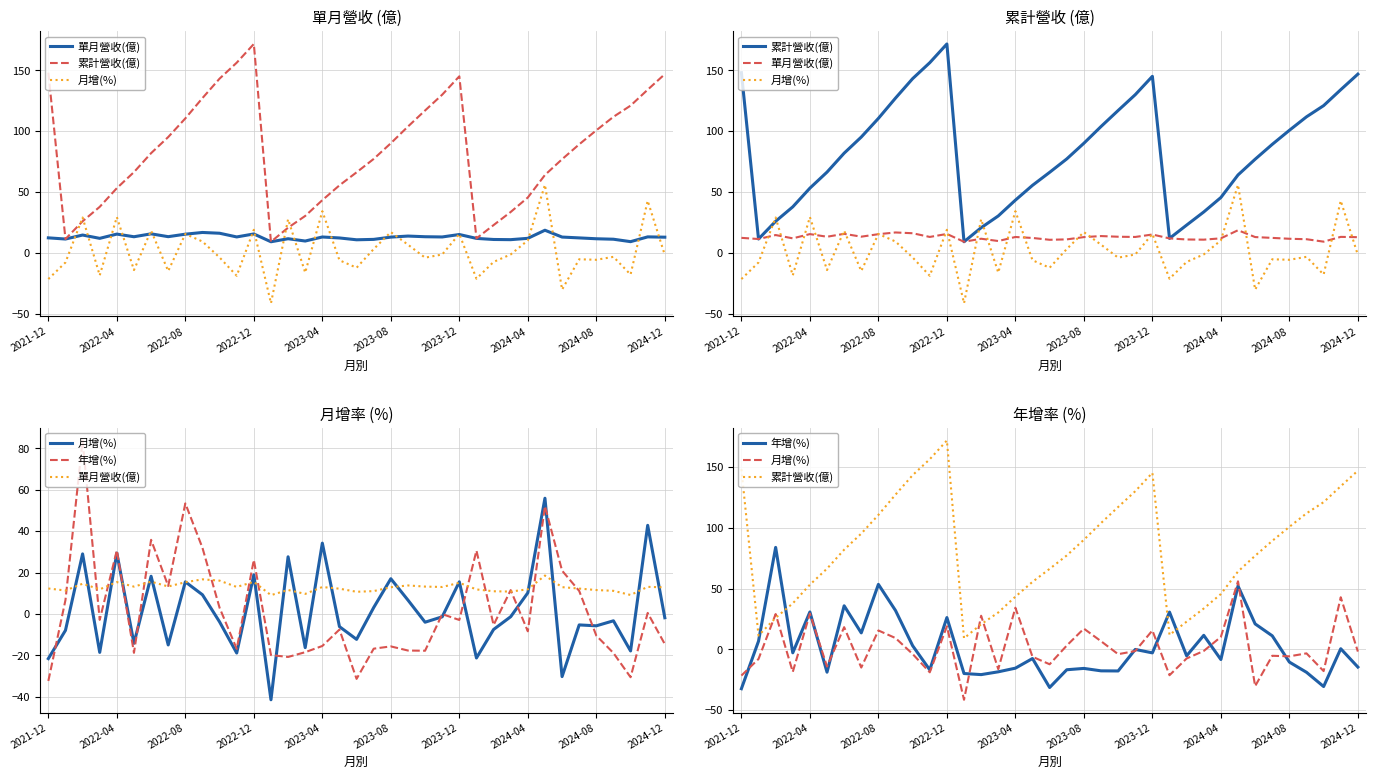

In 單月營收(億), how many points are higher than both neighbors (excluding endpoints)?

11